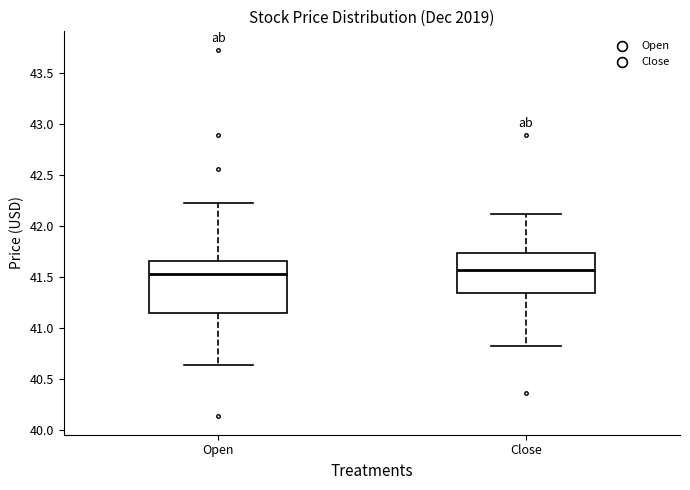

Reading left to right, transcribe this box plot: for each box, give where its median line is, the range the box spans, and where its two whiskers end, as read against the y-axis. The values are not printed on the chart, so give them approximately, as read against the axis.

Open: median 41.55, box 41.15 to 41.65, whiskers 40.65 to 42.20
Close: median 41.55, box 41.35 to 41.75, whiskers 40.80 to 42.10